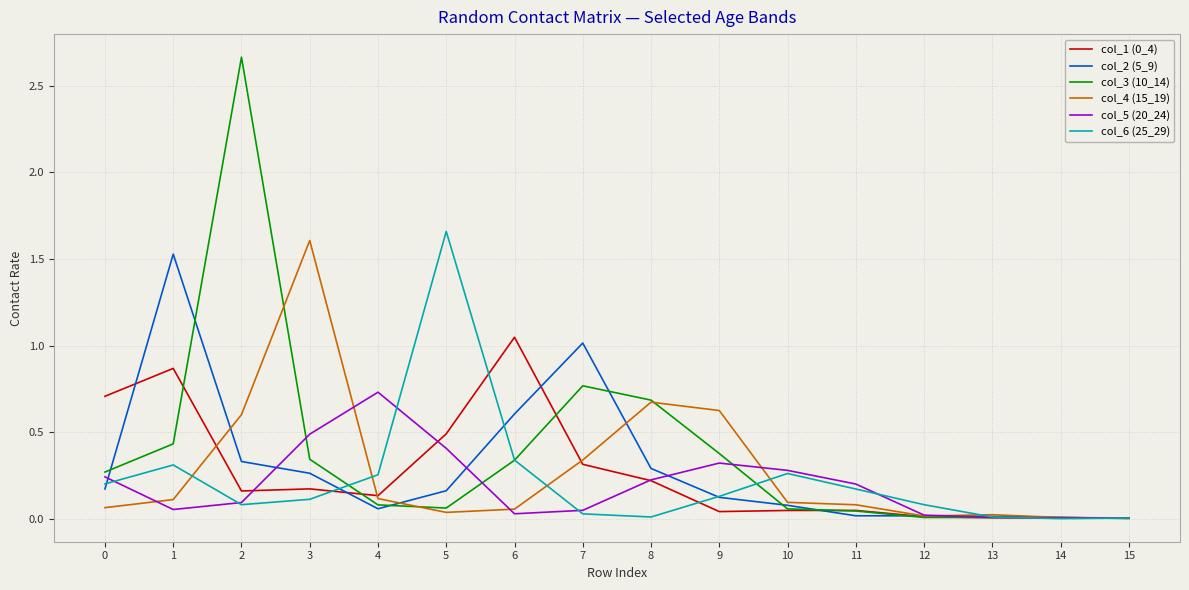

Which series has the largest range (max minus min)?

col_3 (10_14)